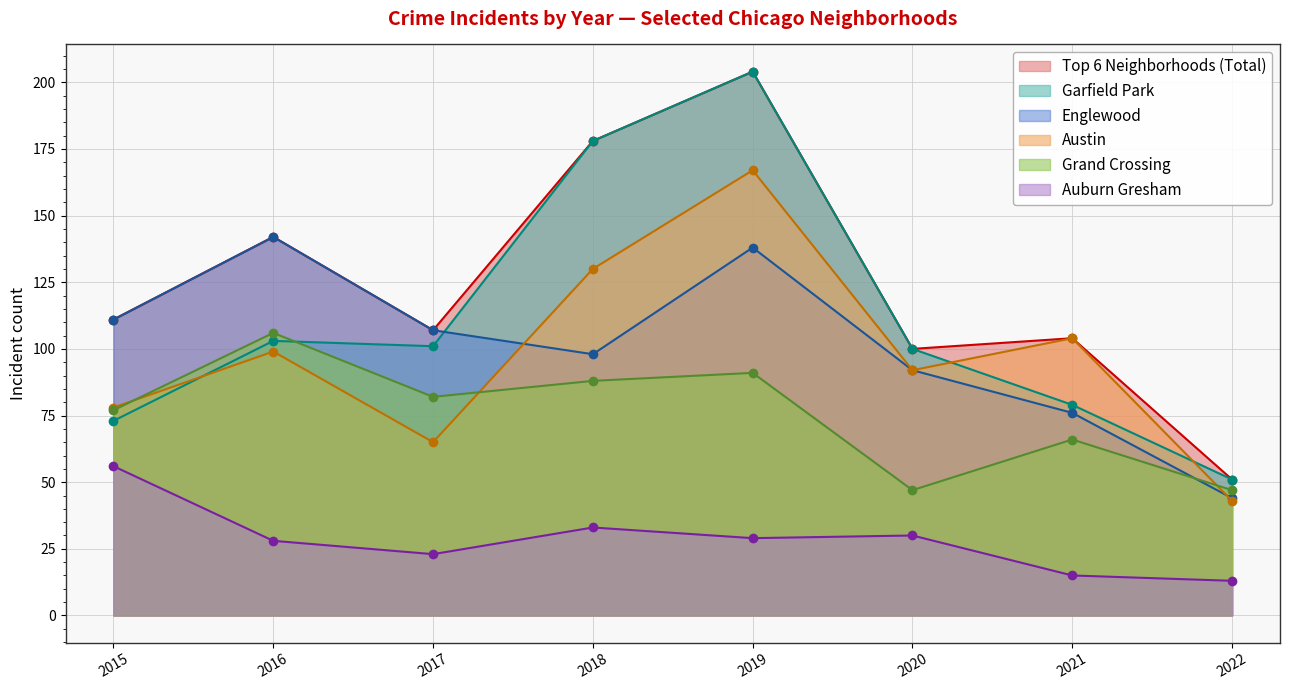

What is the value of the Top 6 Neighborhoods (Total) point at the 1st from the left?

111